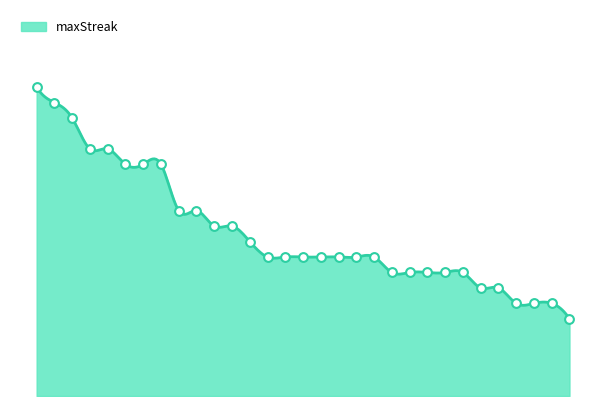

What is the change in value from 13 to 5?

-3